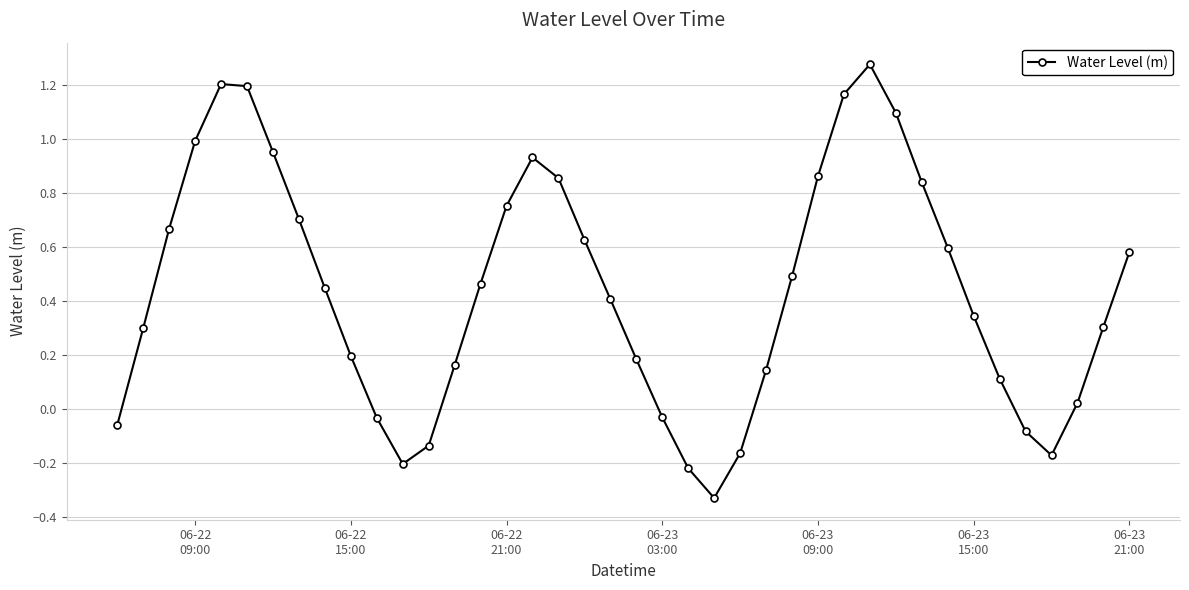

How many points are lower than both their immediate neighbors (excluding endpoints)?

3